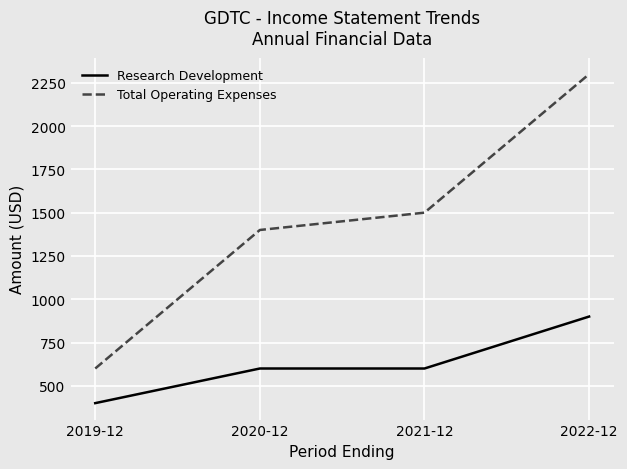

True or false: Total Operating Expenses has more than 0 interior local peaks.

False